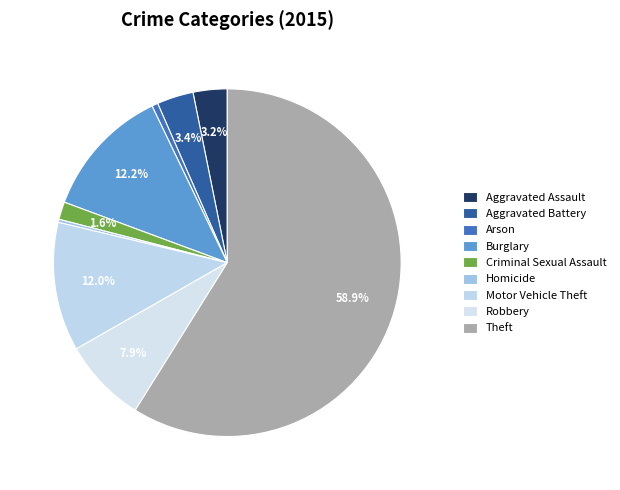

What percentage is the Motor Vehicle Theft slice, to the nearest percent?

12%